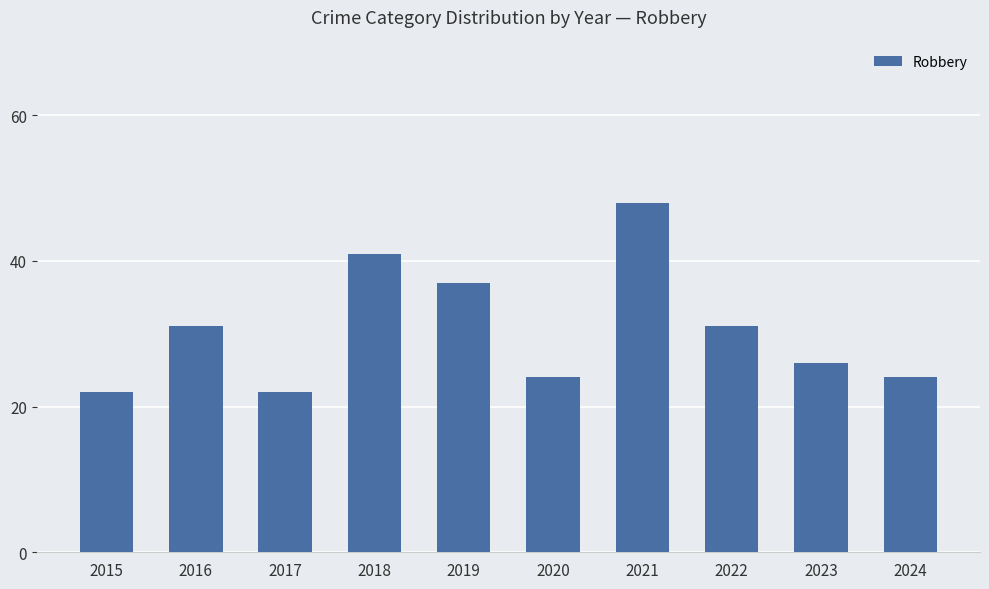

How many distinct data groups are displayed?

1